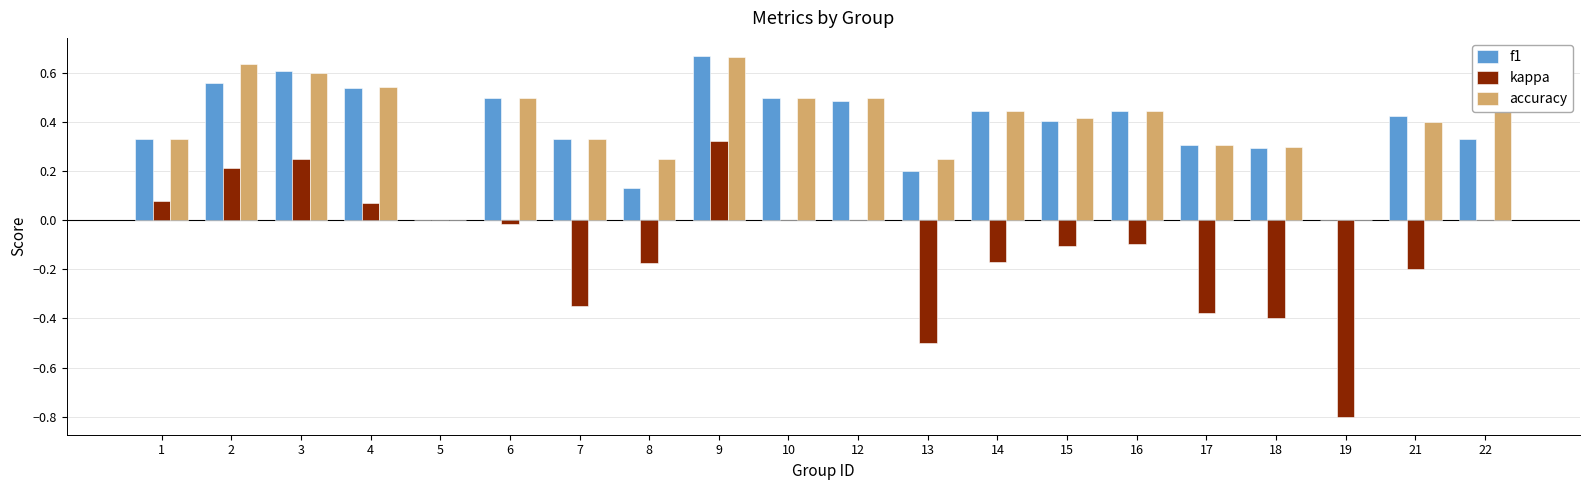

What is the sum of all accuracy values?

7.9